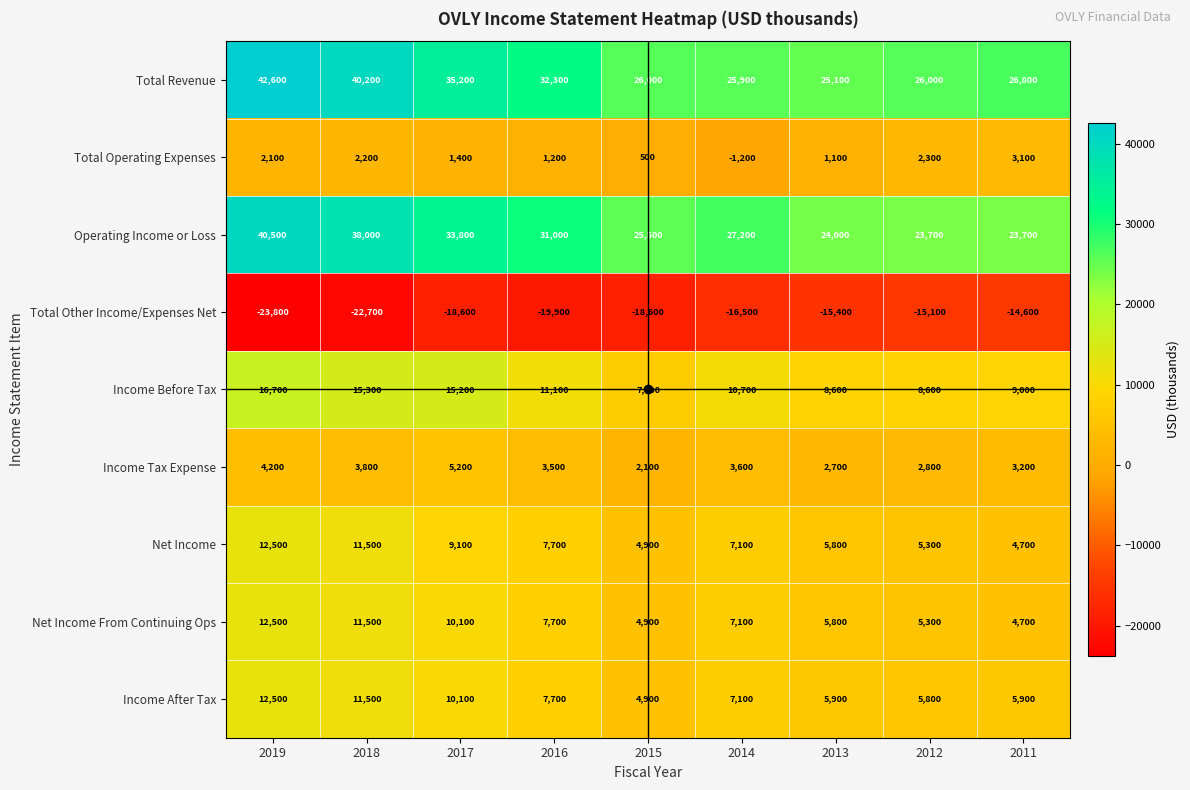

How many categories are shown in the chart?

9